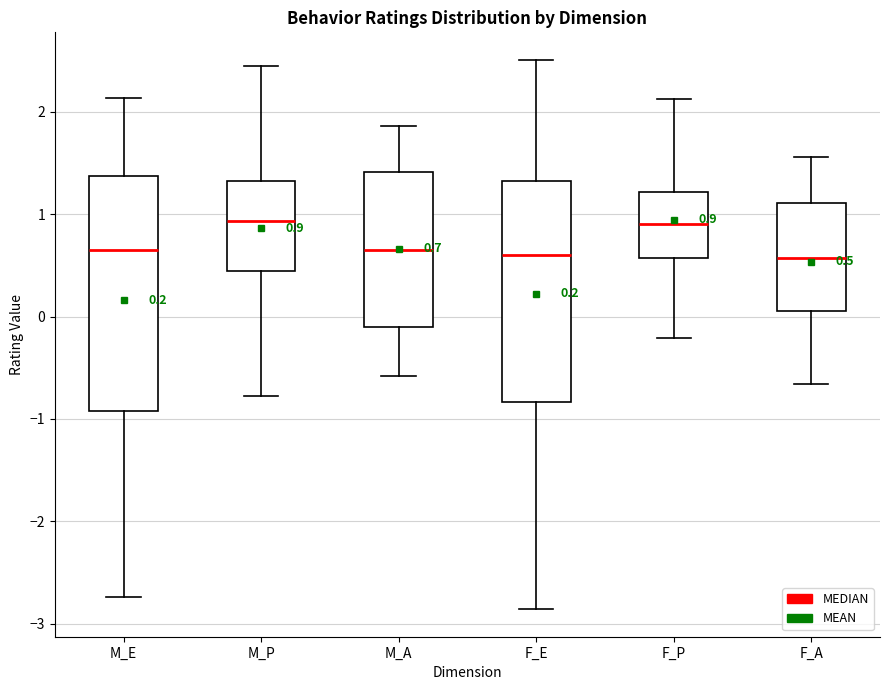

Comparing the boxes themselves (not the whiskers), which one is the tallest?

M_E